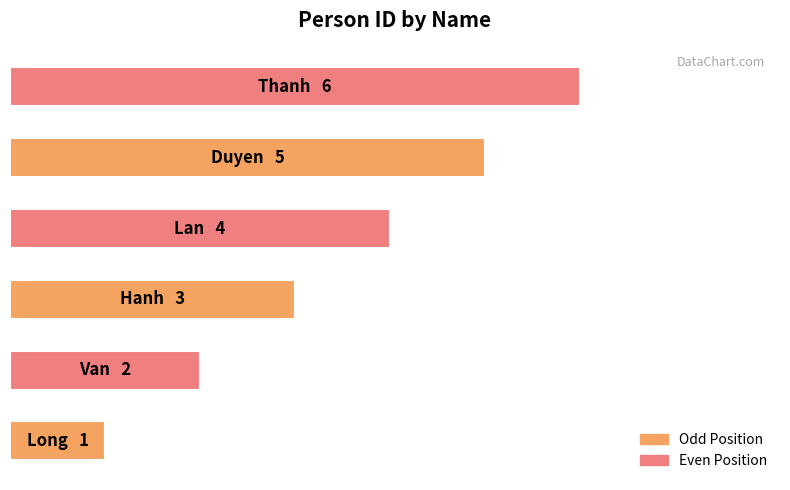

At which label is the value closest to 3?

Hanh